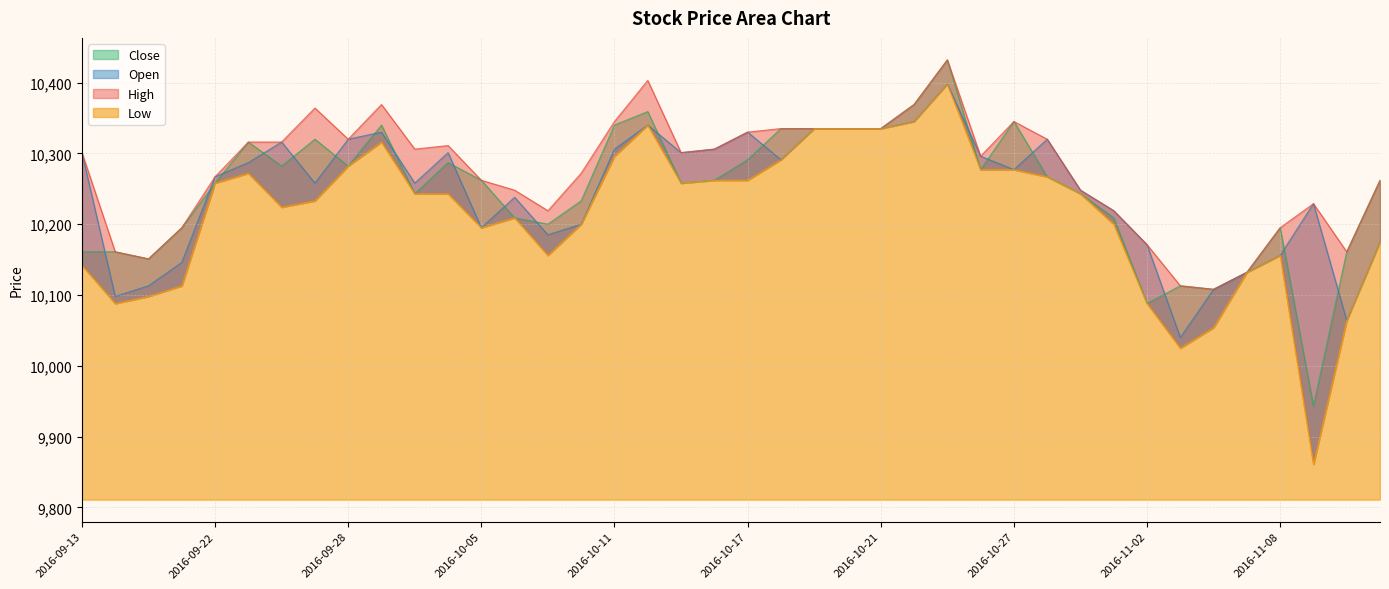

What are all the series names shown in the legend?

High, Low, Open, Close